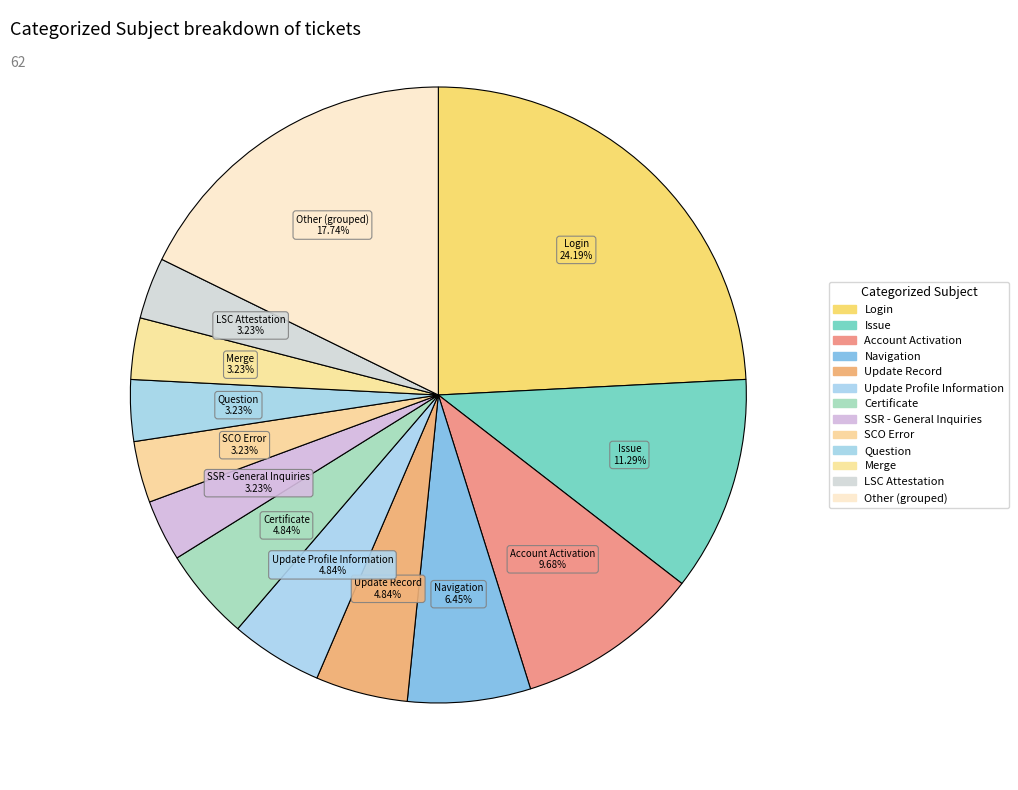

Which category has the biggest portion of the pie?

Login